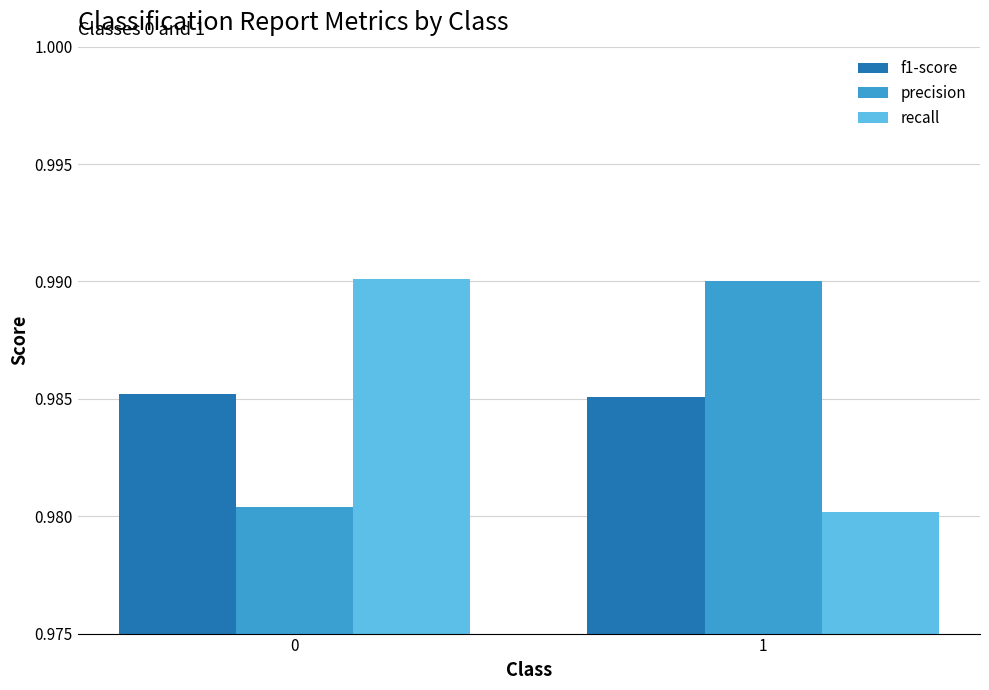

What are all the series names shown in the legend?

f1-score, precision, recall